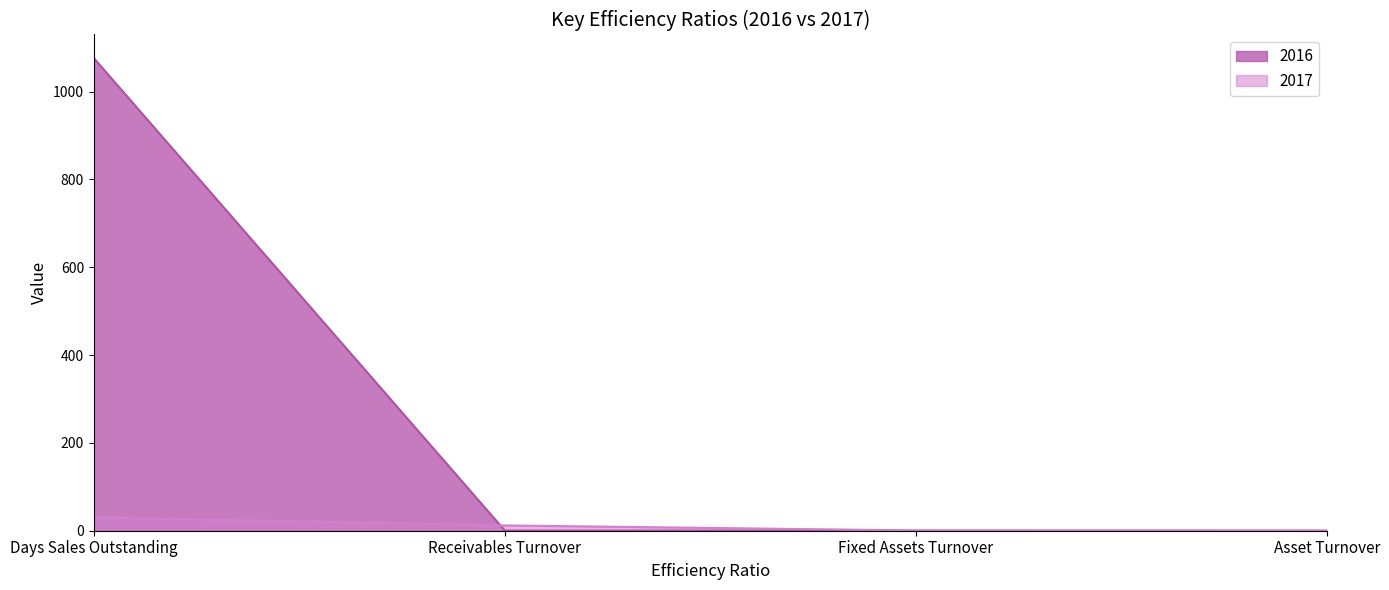

Does the chart display data point markers on the line(s)?

No